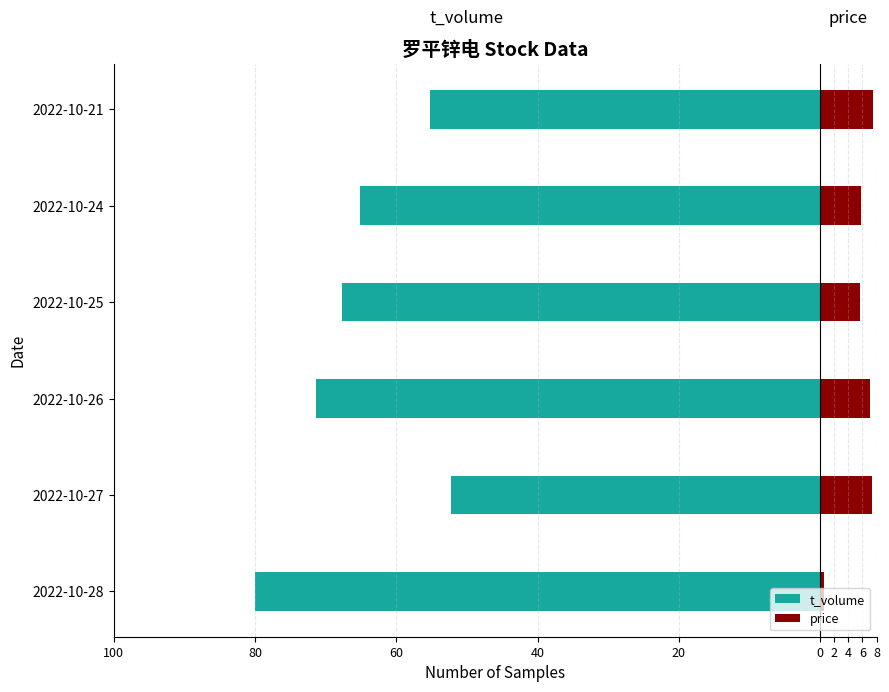

How many distinct data groups are displayed?

2